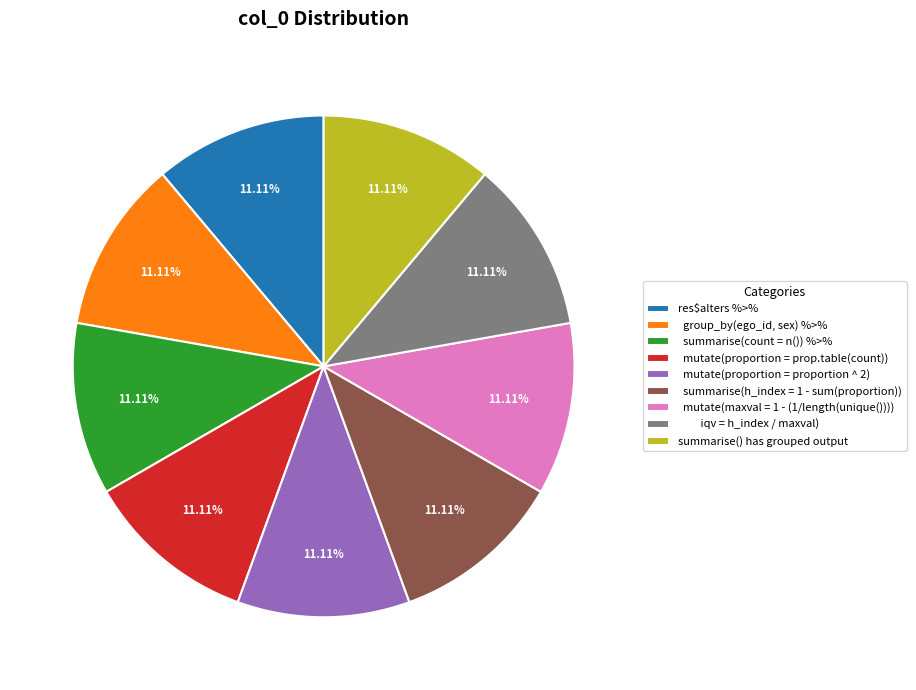

Is the sum of summarise() has grouped output and res$alters %>% greater than half?

No